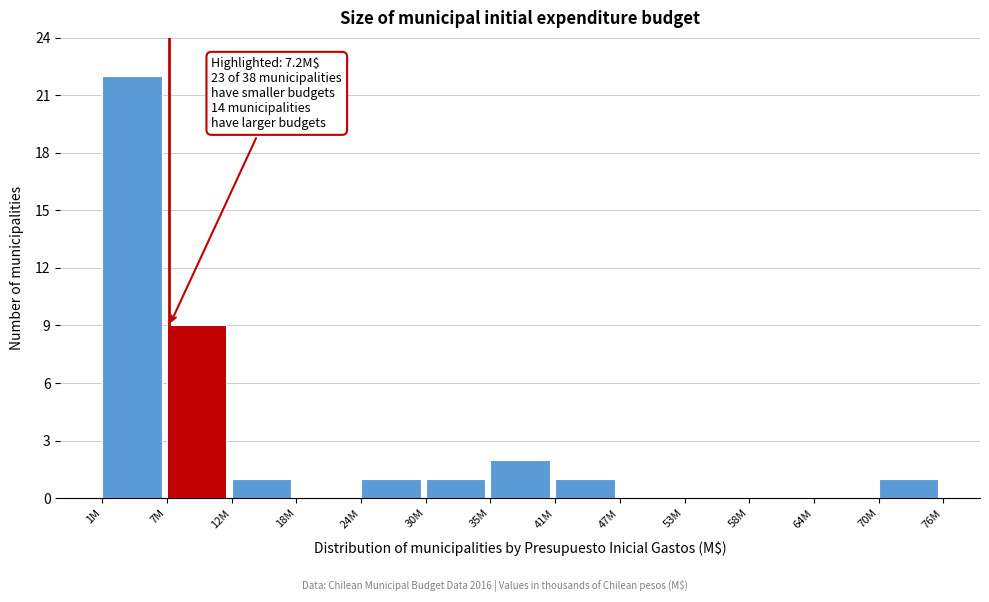

Reading left to right, extract all data points from this chart.

1M=22	7M=9	12M=1	18M=0	24M=1	30M=1	35M=2	41M=1	47M=0	53M=0	58M=0	64M=0	70M=1